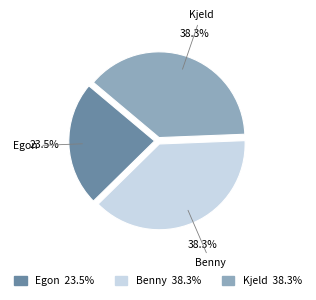

Is there a majority slice in this chart?

No